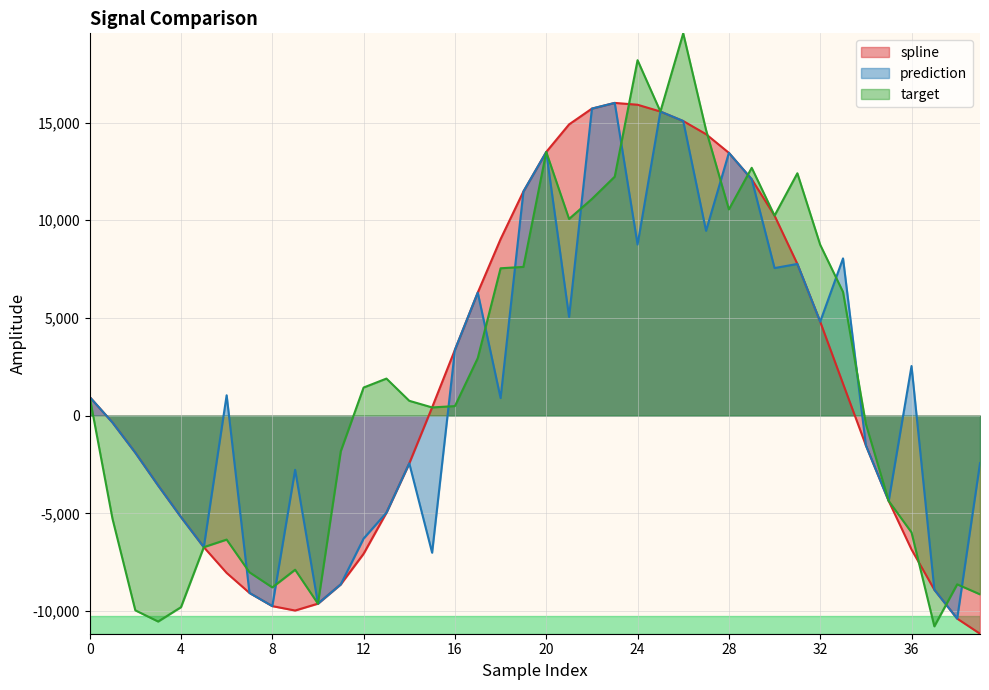

True or false: spline and prediction intersect in this chart.

False